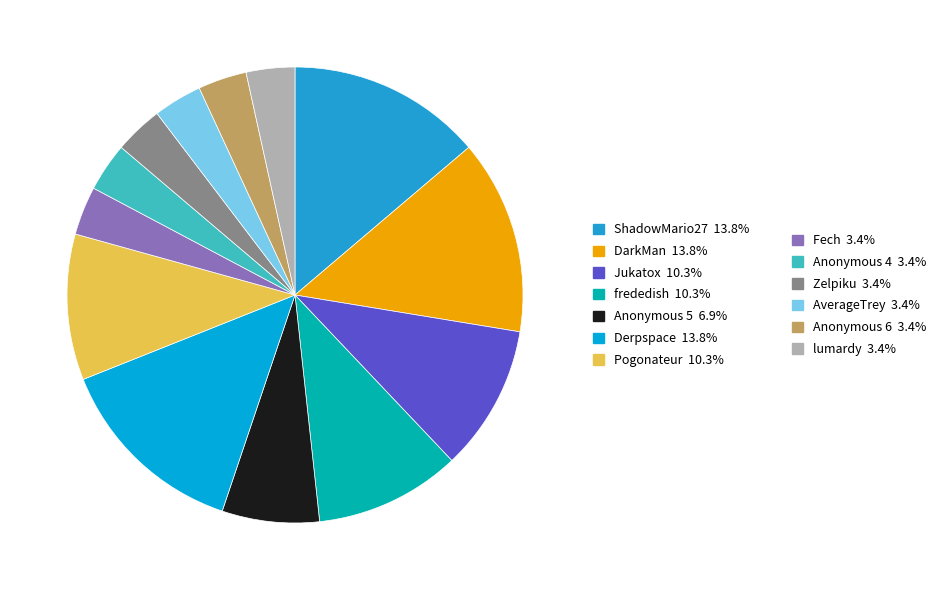

How many segments does this pie chart have?

13